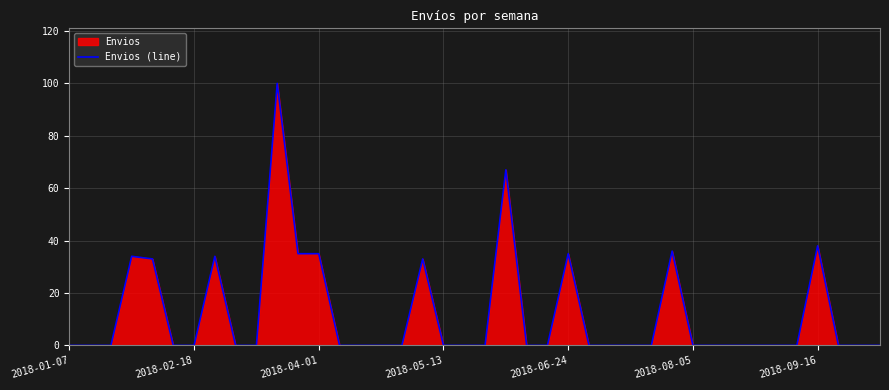

What is the difference between the maximum and minimum values?

100